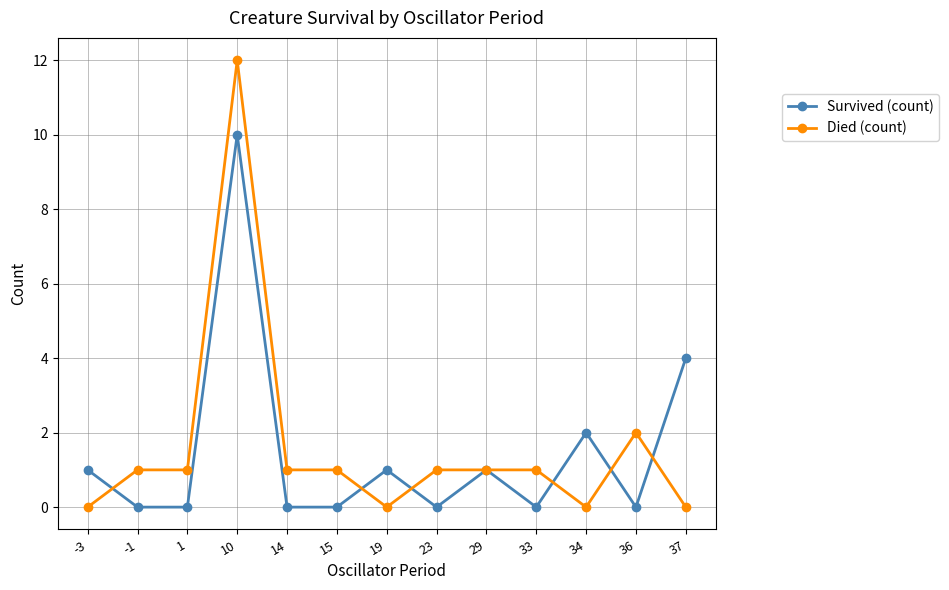

Which series changed the most between -3 and 10?

Died (count)